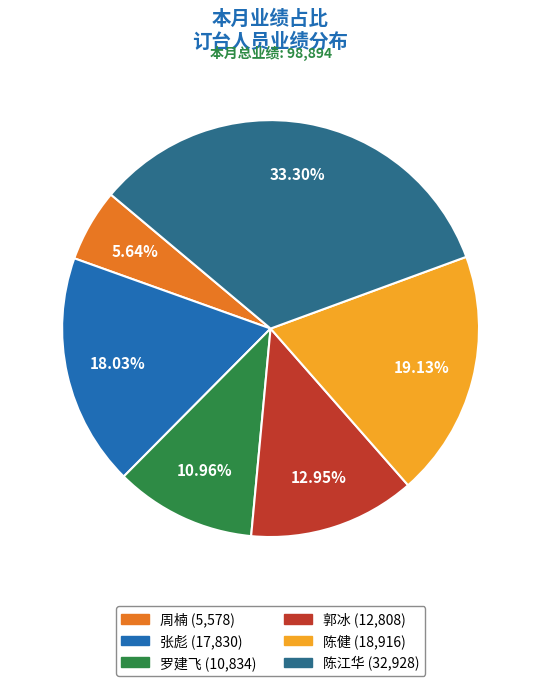

The 周楠 slice represents 1% of the pie. True or false?

False